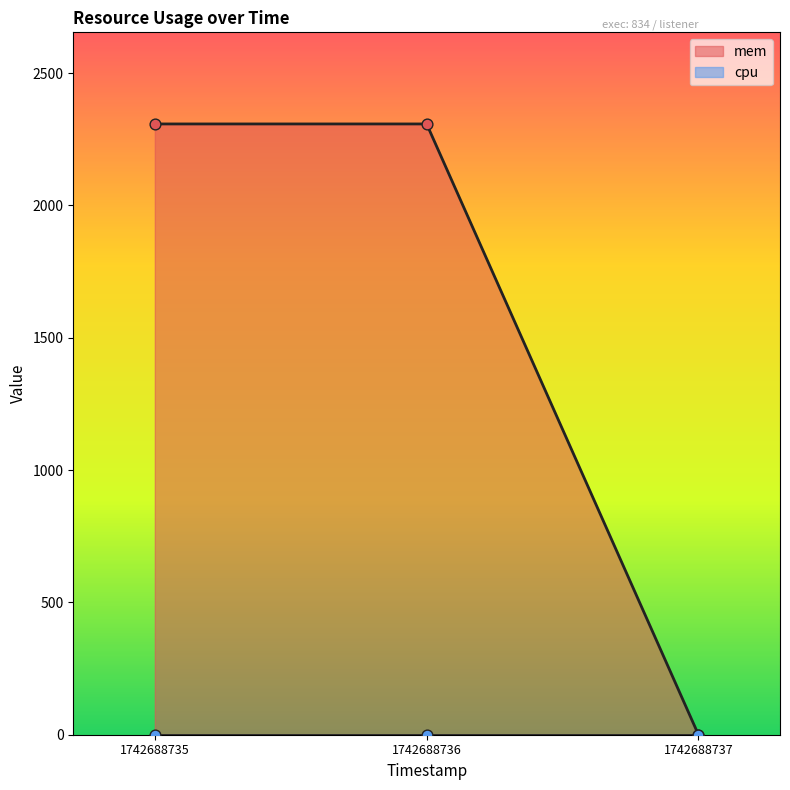

What is the ratio of the value at 1742688736 to the value at 1742688735?

1.0